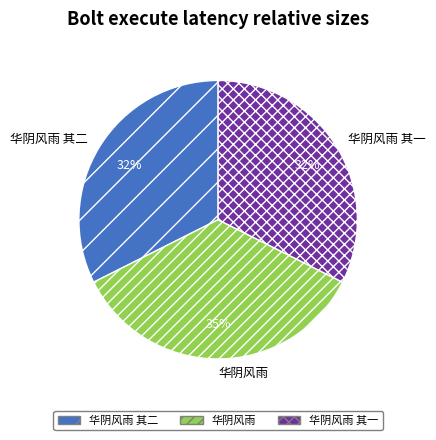

Between 华阴风雨 其二 and 华阴风雨, which is larger?

华阴风雨